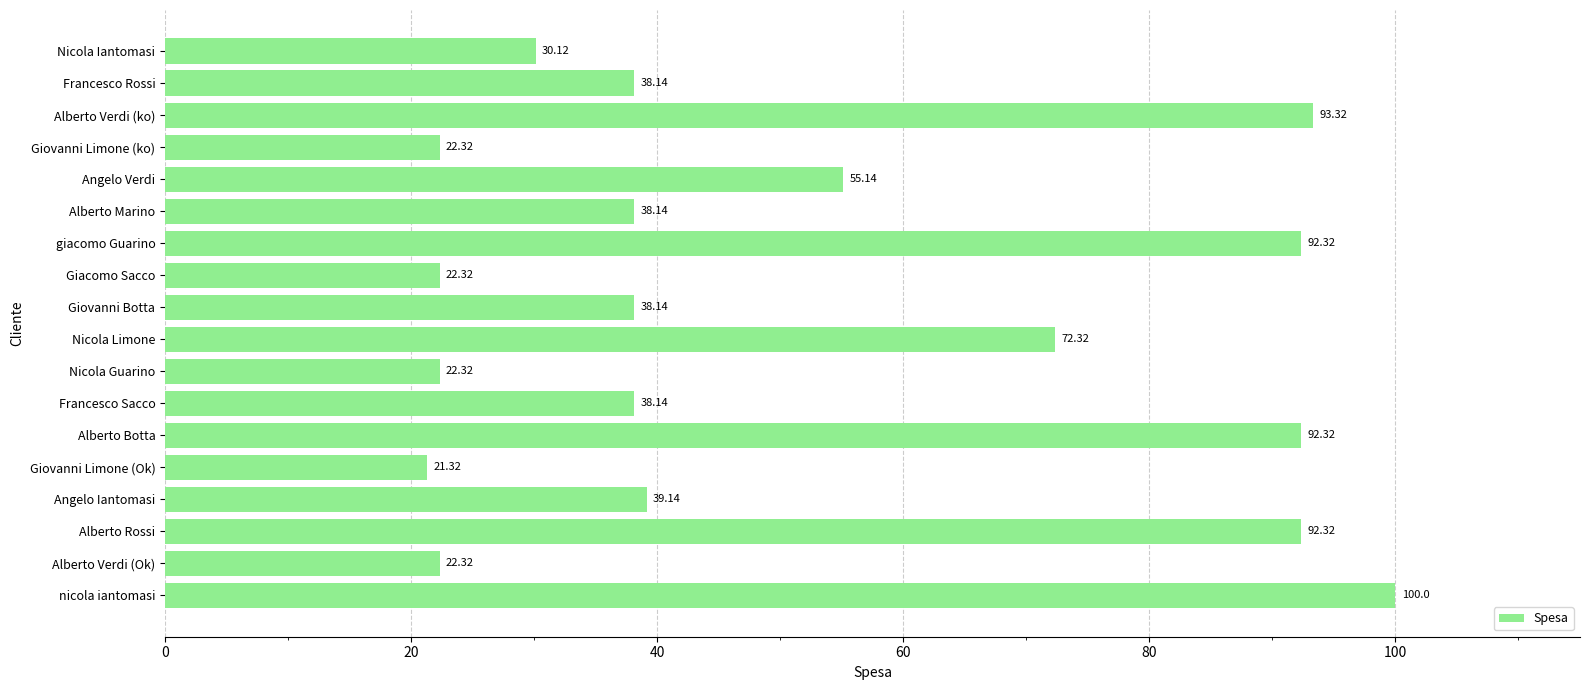

What is the maximum value shown in the chart?

100.0